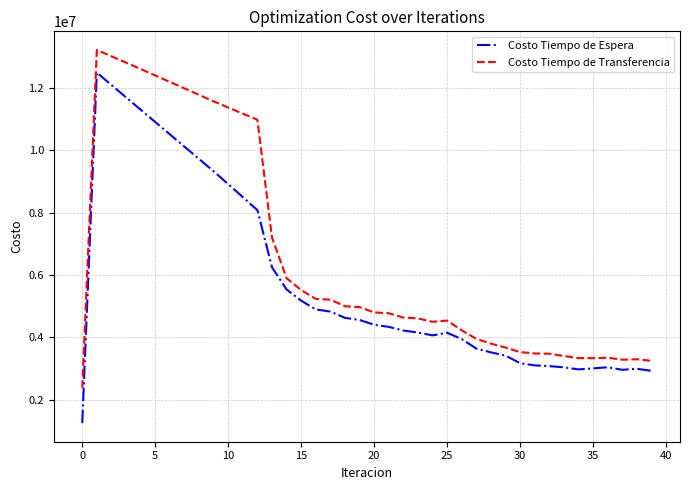

Which series has the largest total across all categories?

Costo Tiempo de Transferencia